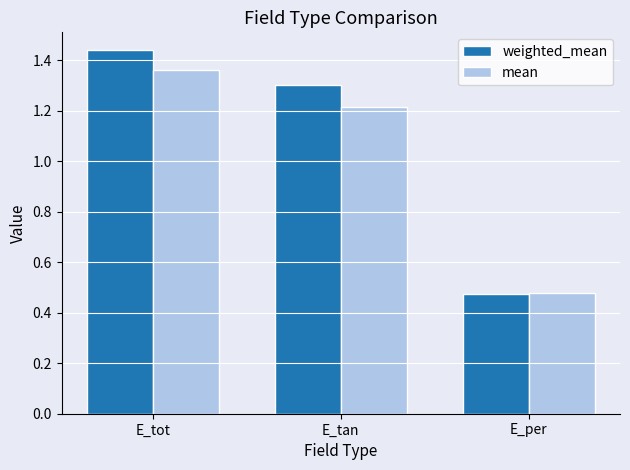

The value of weighted_mean at E_tan is 0.8. True or false?

False